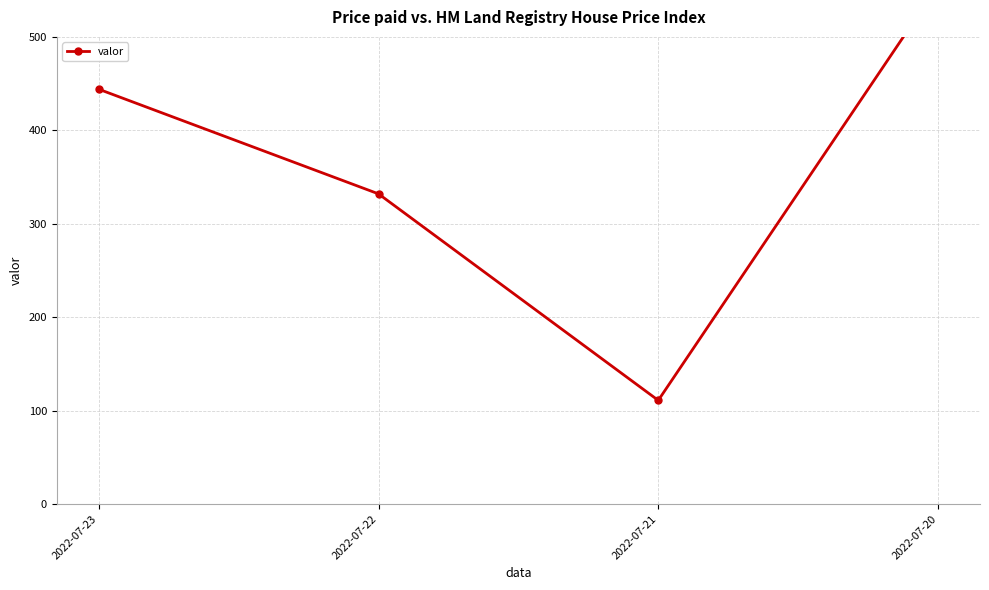

How many values are below 444?

2